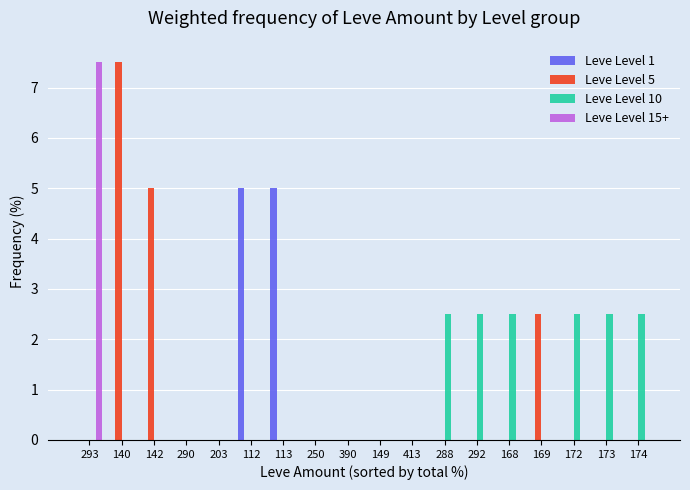

How many series are shown in this chart?

4